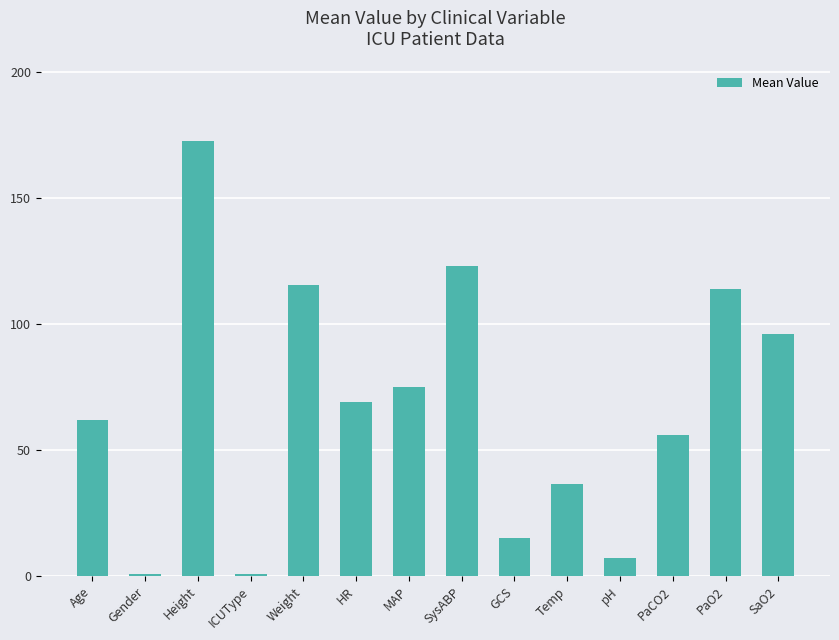

The value at SaO2 is 130.9. True or false?

False